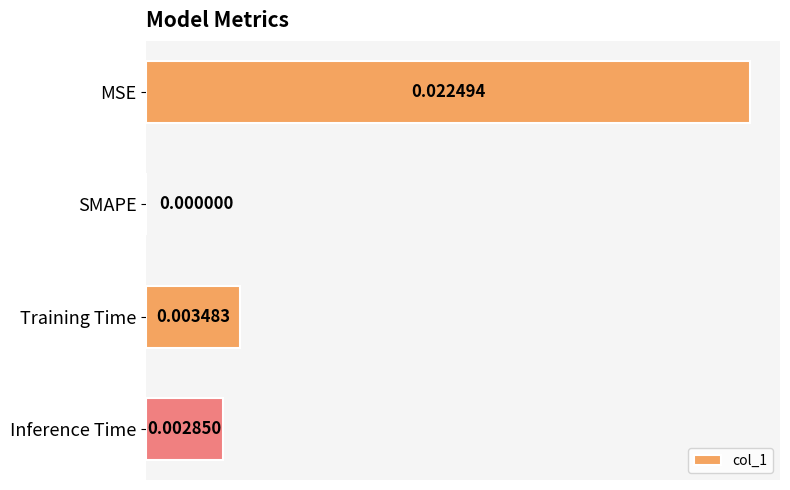

At which category does the chart reach its peak across all series?

MSE